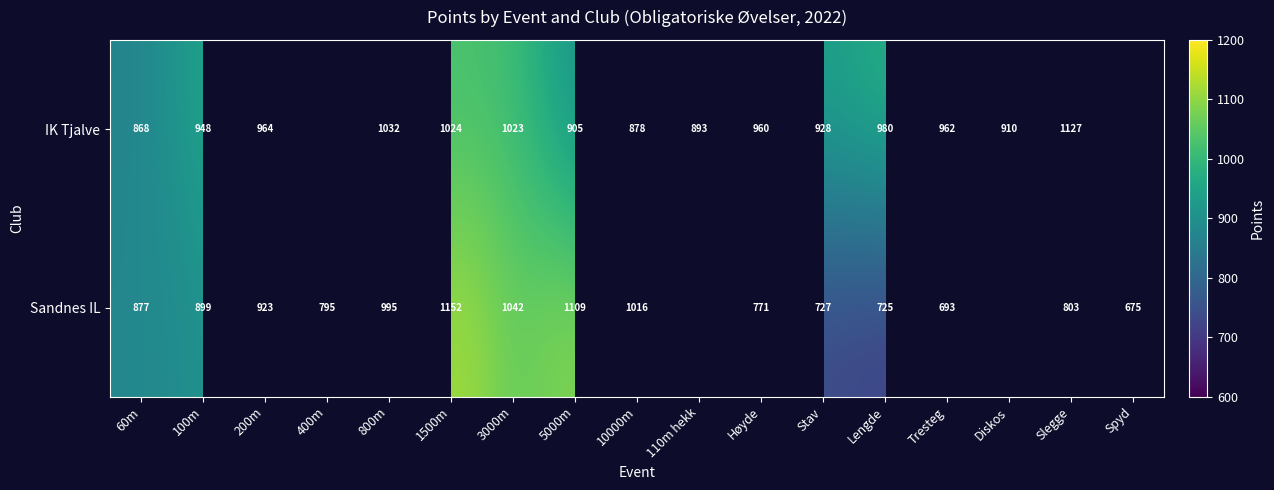

Rank the series at Lengde from highest to lowest value.

IK Tjalve, Sandnes IL